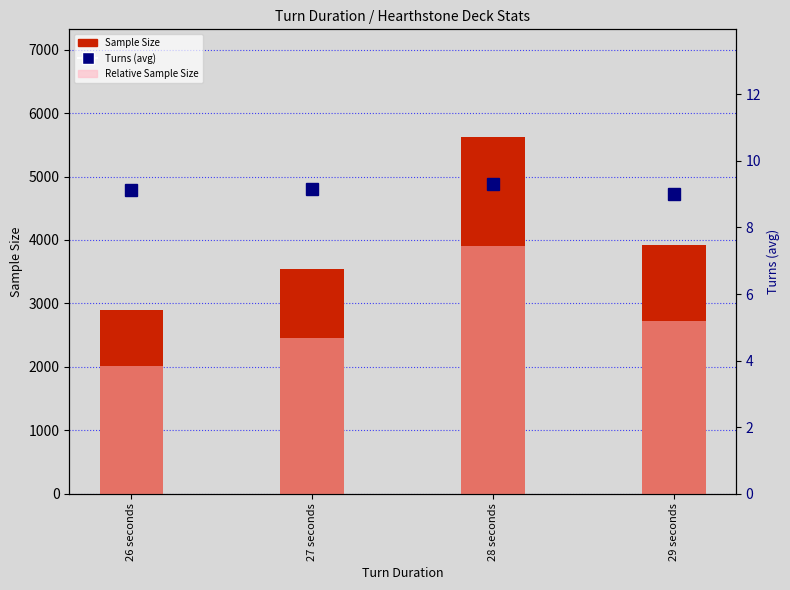

True or false: Sample Size has a value of 940.1 at 29 seconds.

False